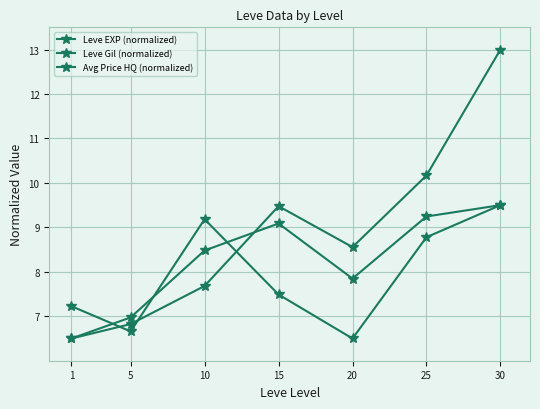

What is the total value across all series at 20?

22.9